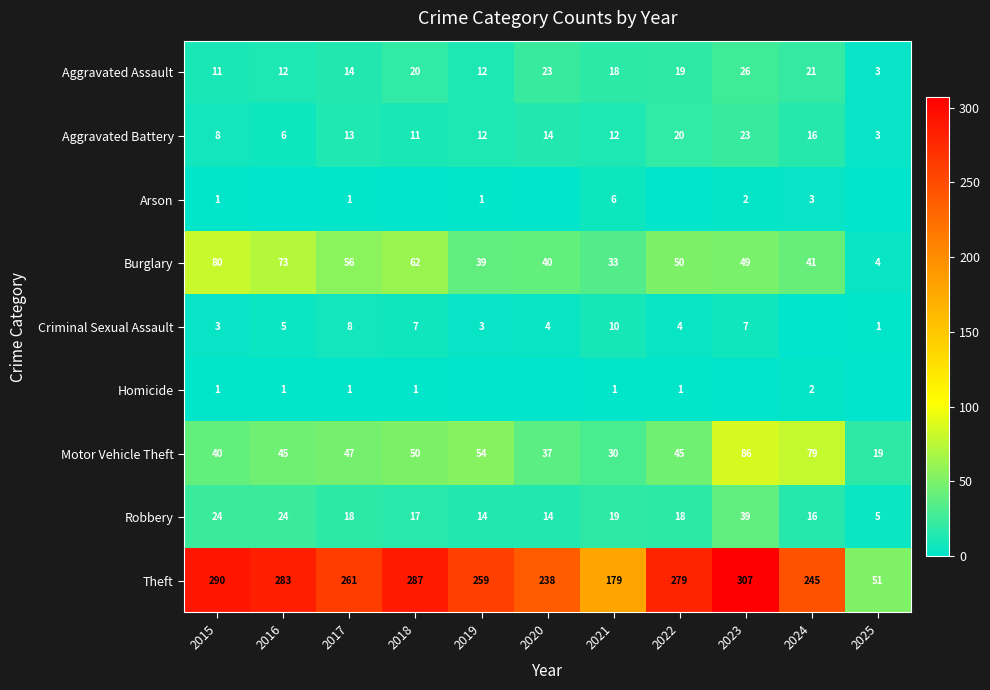

What is the sum of the Arson values at 2016 and 2017?

1